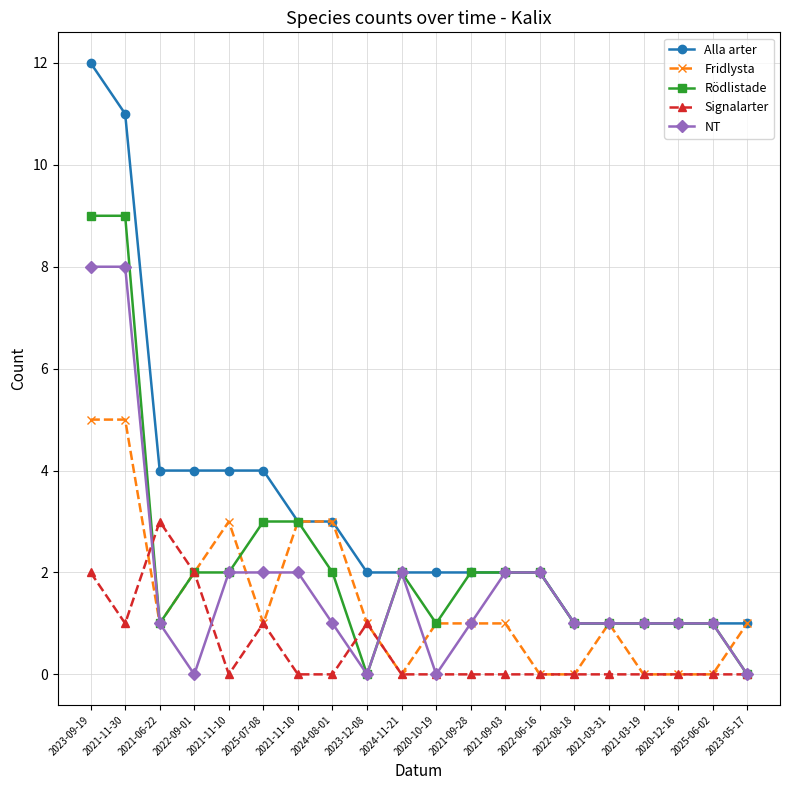

Count the Signalarter values in the range 0 to 1.

17